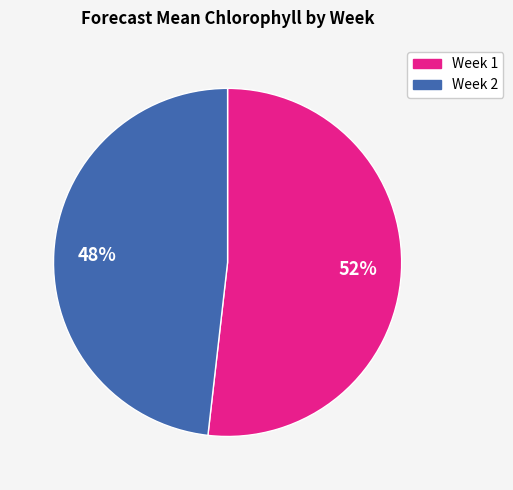

Do Week 2 and Week 1 together represent more than half of the pie?

Yes